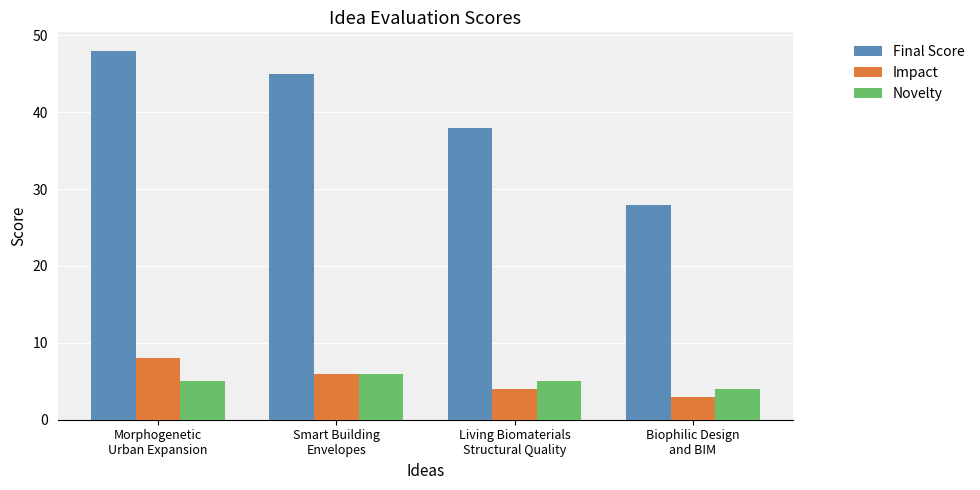

Between Morphogenetic
Urban Expansion and Biophilic Design
and BIM, which series saw the biggest shift?

Final Score